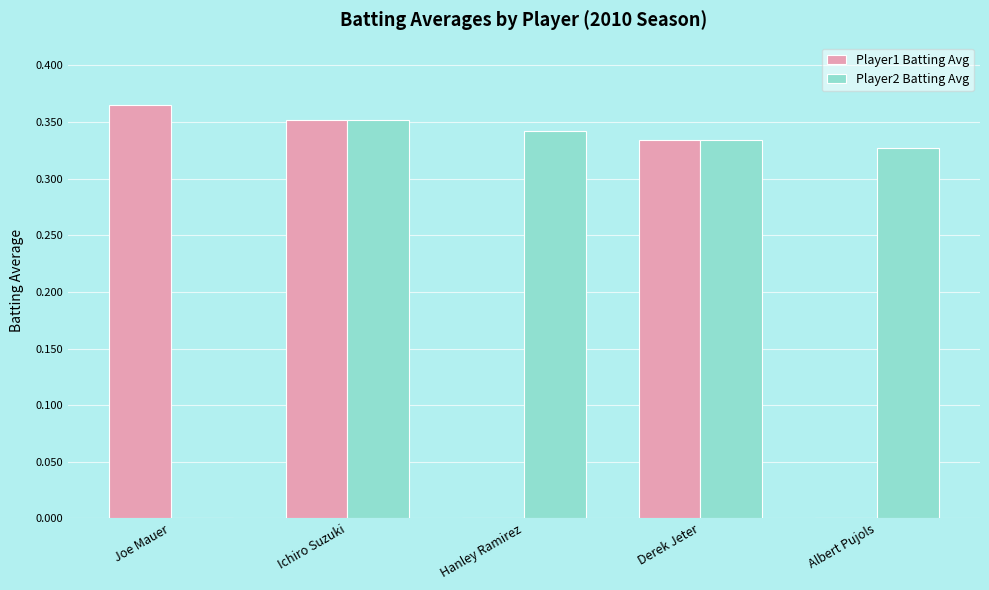

At which category is the sum across all series the highest?

Ichiro Suzuki